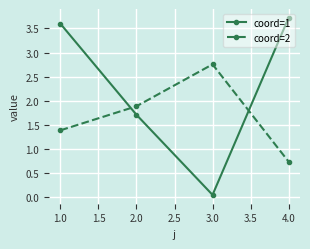

Read the coord=2 value at 1.0.

1.4